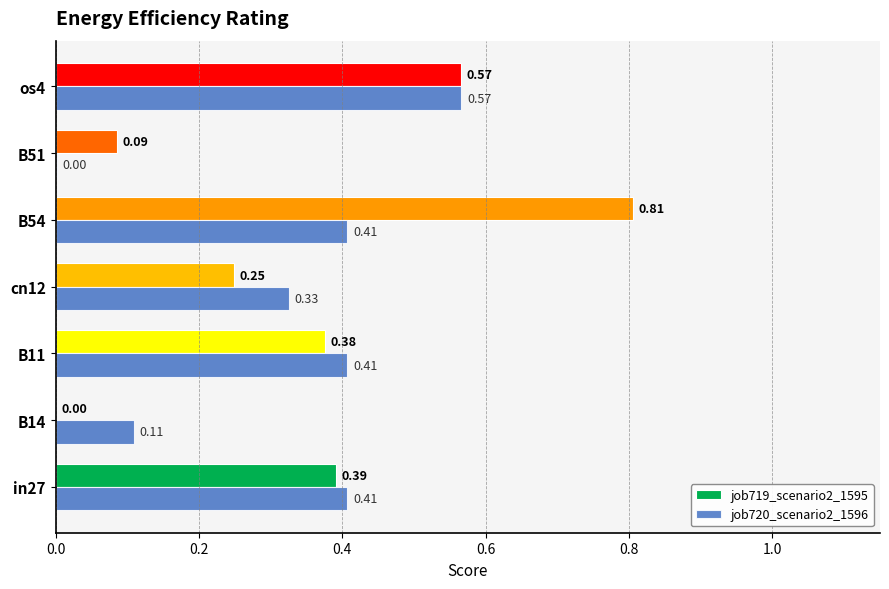

What are all the series names shown in the legend?

job719_scenario2_1595, job720_scenario2_1596